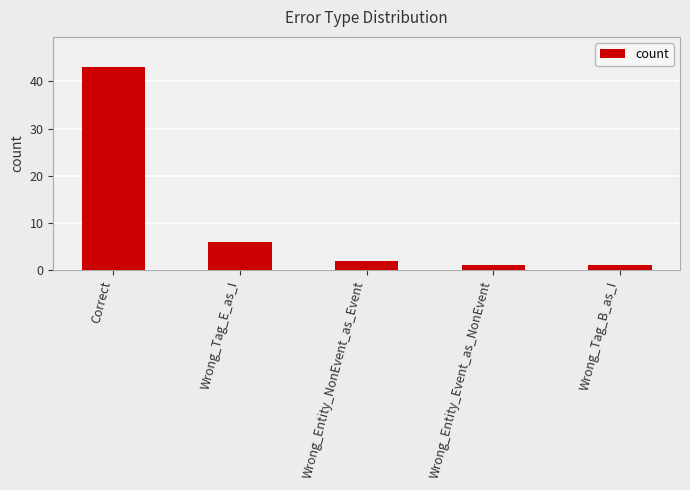

Are the bars grouped side by side (vs. stacked)?

No